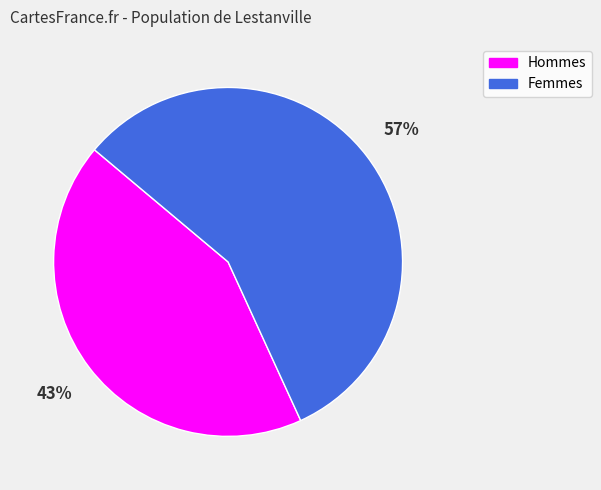

Is there a majority slice in this chart?

Yes